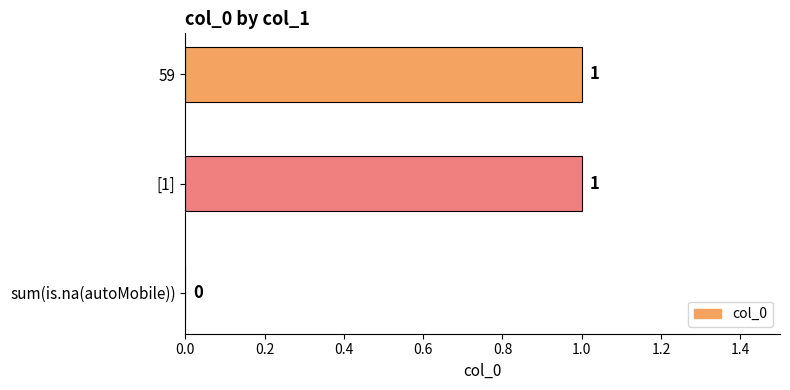

Does the chart contain stacked bars?

No